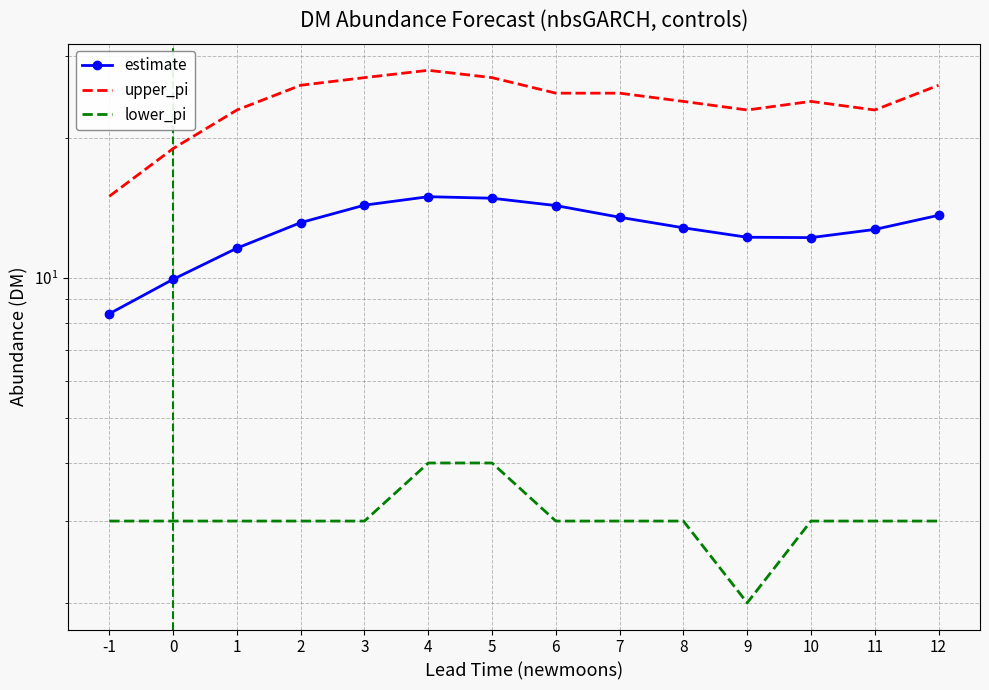

True or false: upper_pi and estimate intersect in this chart.

False